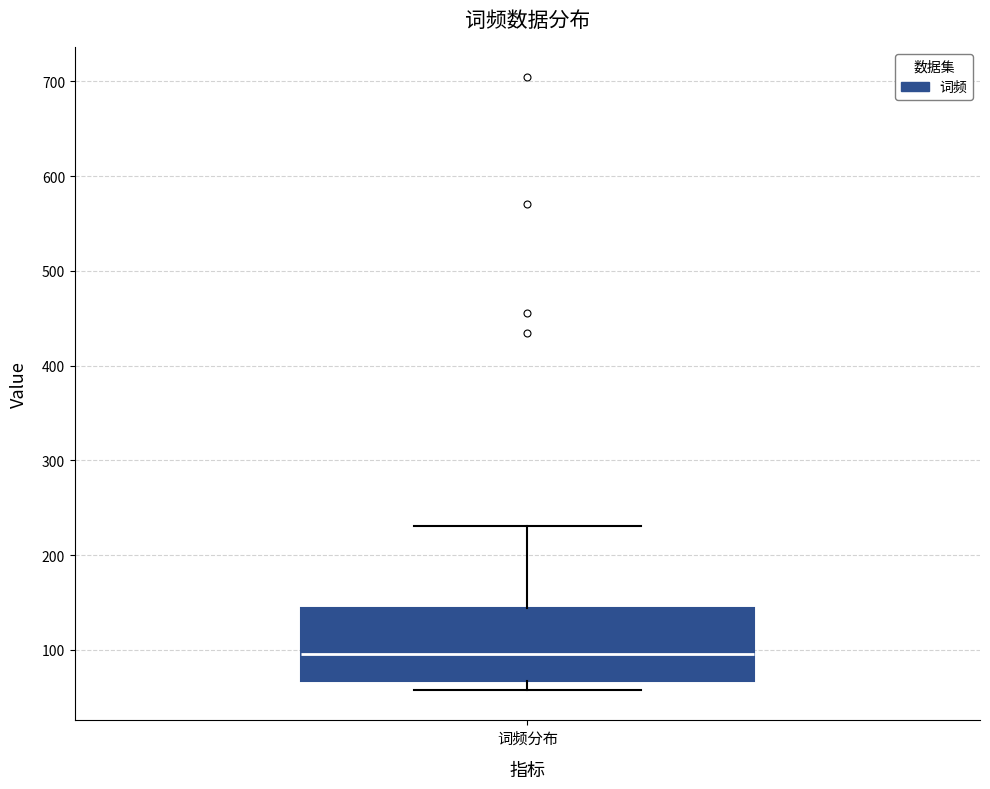

Where does the upper whisker of the box for 词频分布 end on the y-axis? The values are not printed on the chart, so give them approximately, as read against the axis.

230